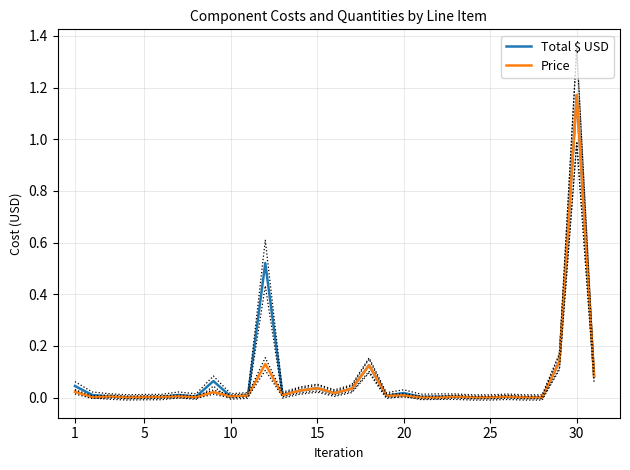

Count the number of data series in this chart.

2